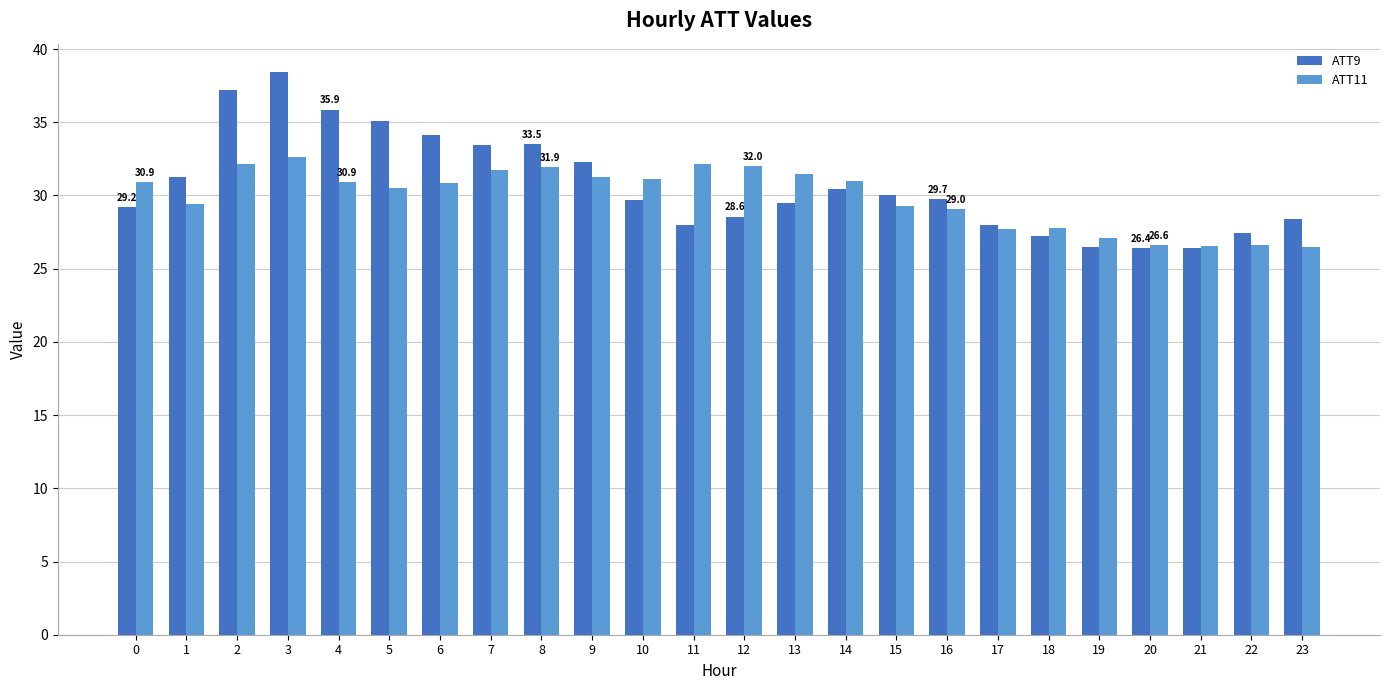

What is the difference between the maximum and minimum values in the ATT9 series?

12.1